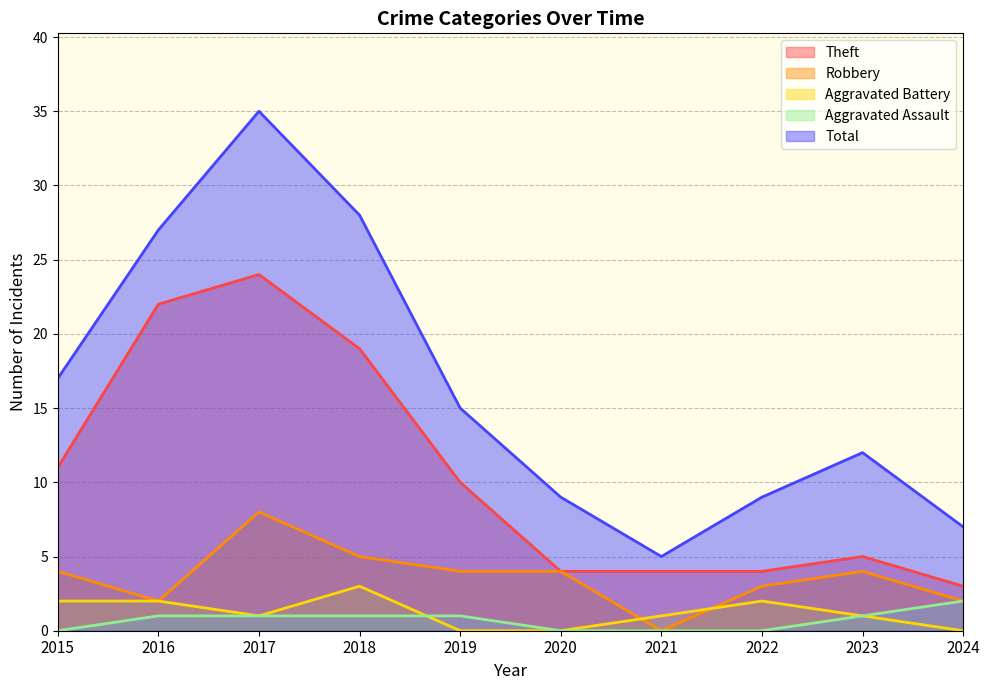

True or false: Theft and Aggravated Assault intersect in this chart.

False